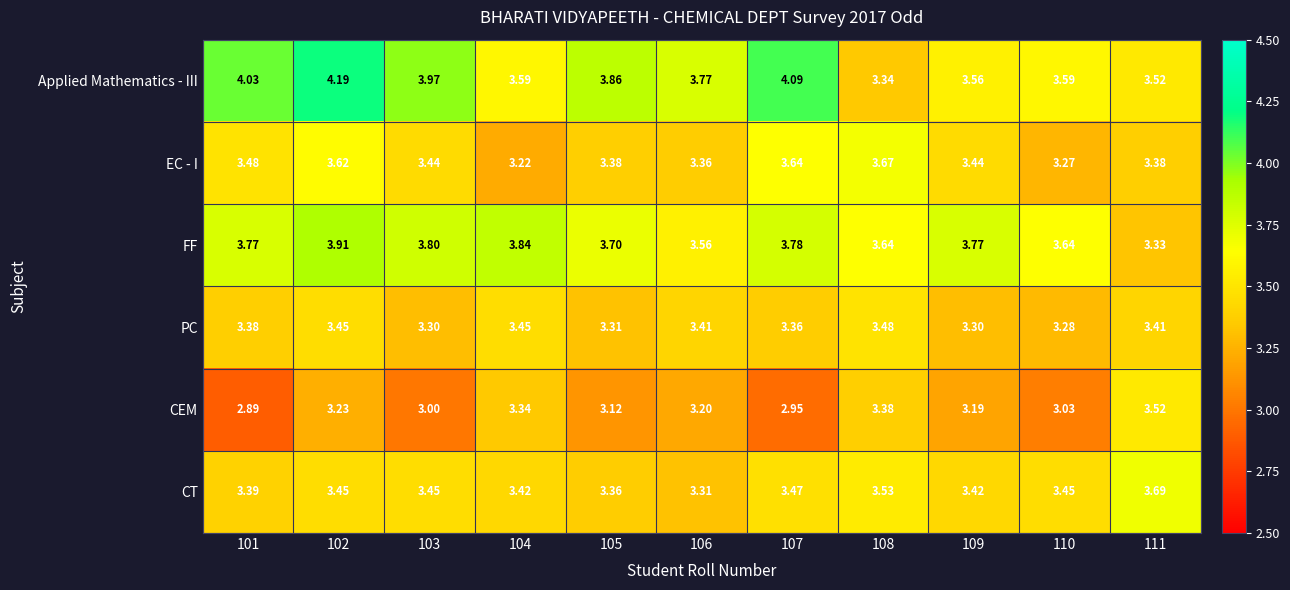

What is the minimum value shown in the chart?

2.9